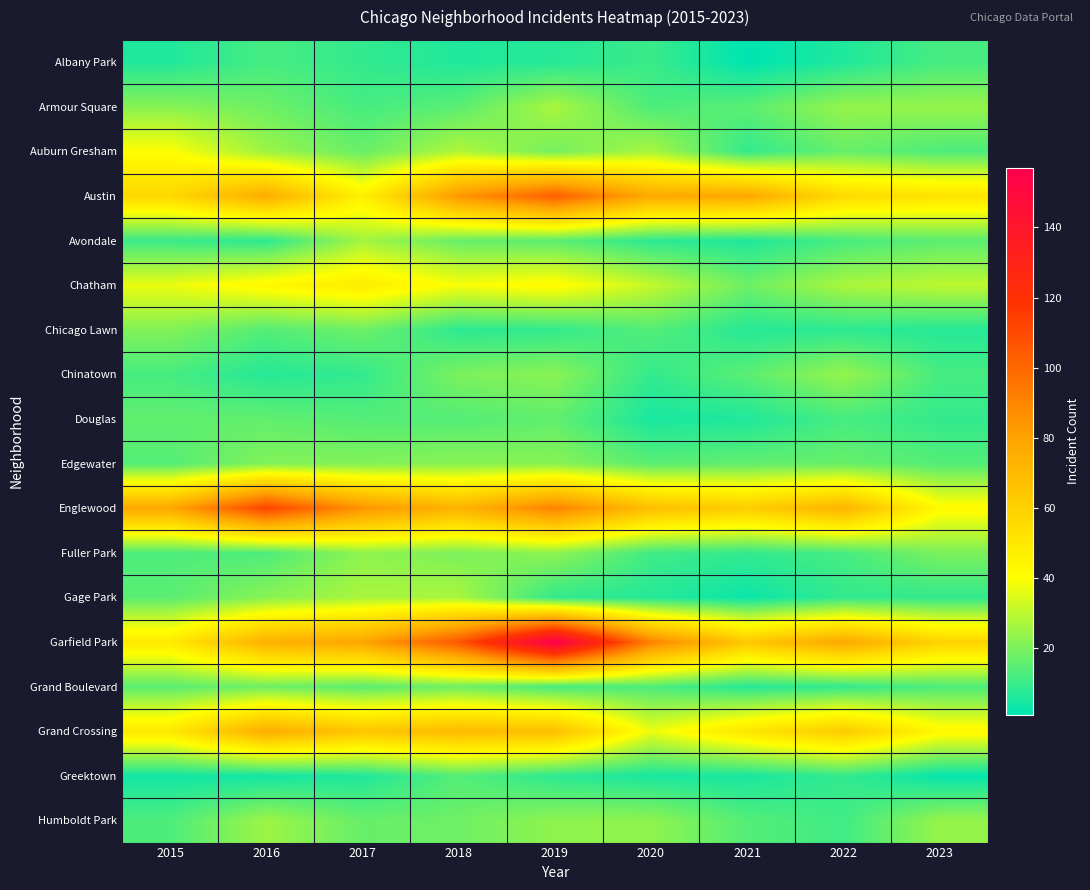

What is the spread (max minus min) of values at 2020?

86